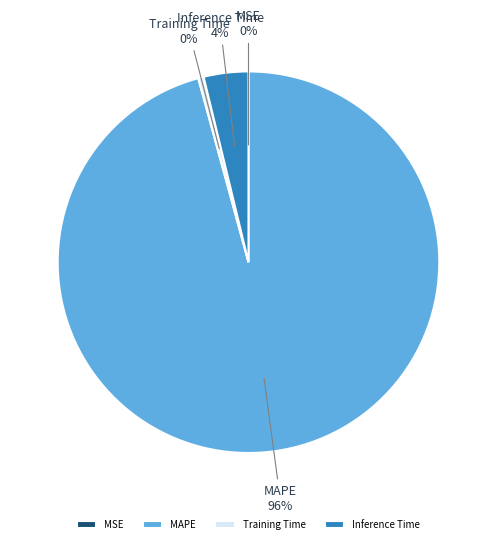

To the nearest percent, what portion does Inference Time represent?

4%